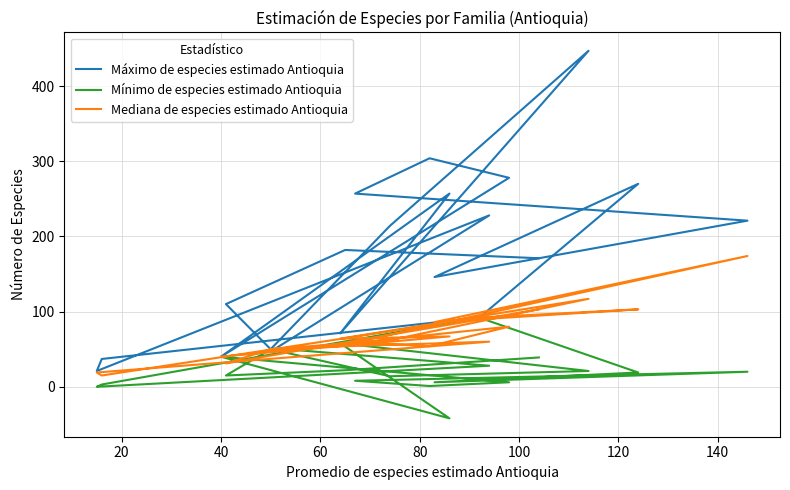

True or false: Mediana de especies estimado Antioquia and Mínimo de especies estimado Antioquia intersect in this chart.

False